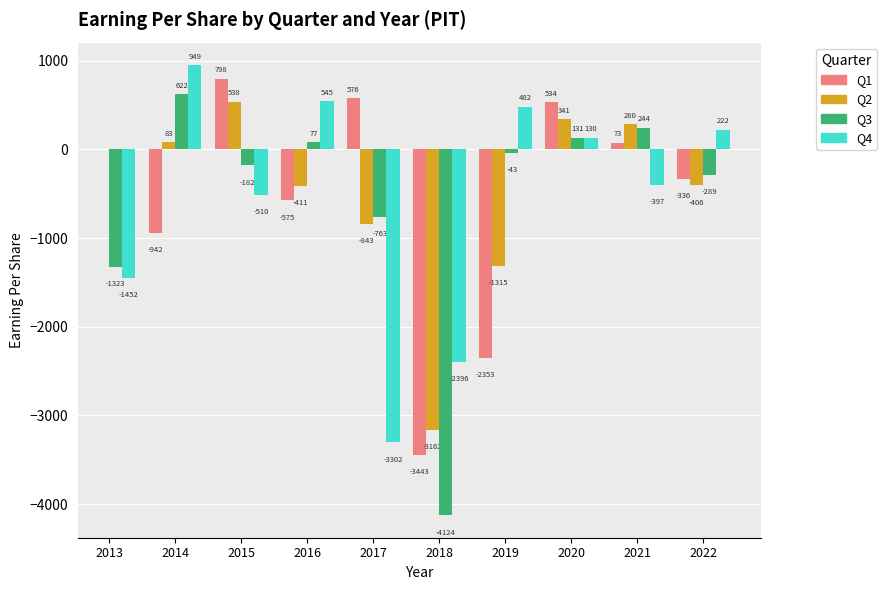

The Q1 series shows 873.8 at 2017. True or false?

False